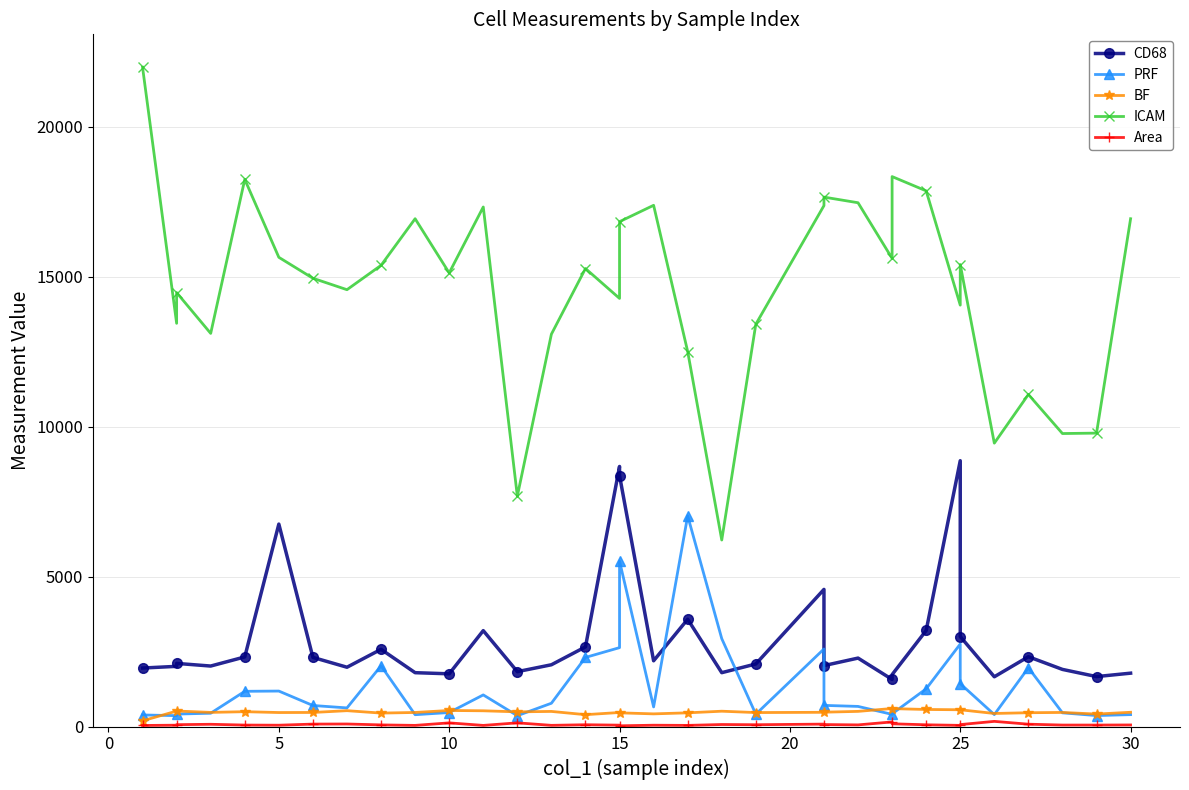

True or false: ICAM has a value of 15121.9 at 10.

True